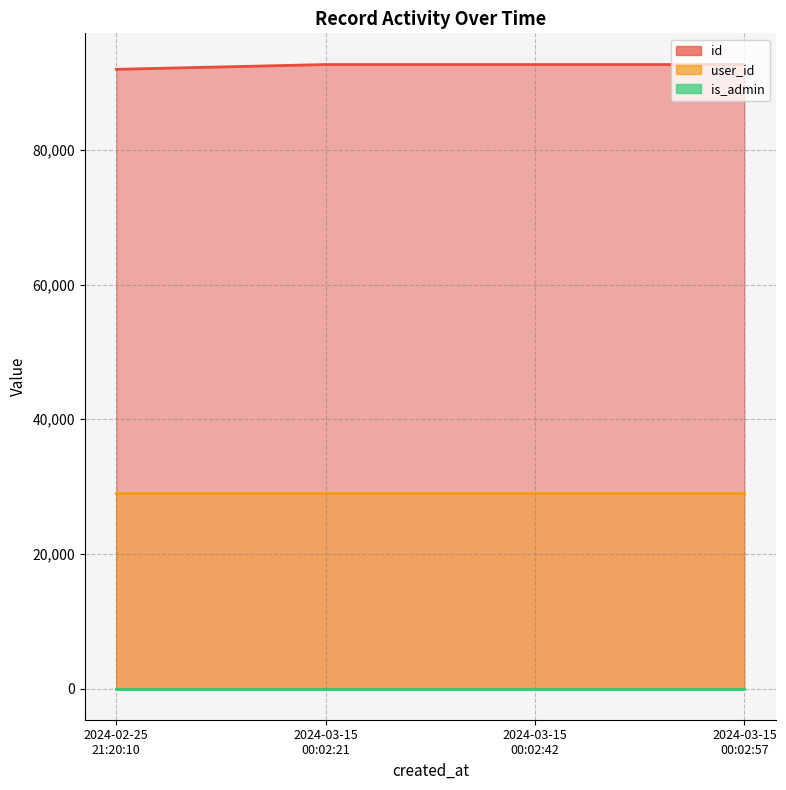

What is the difference between the maximum and minimum values in the id series?

711